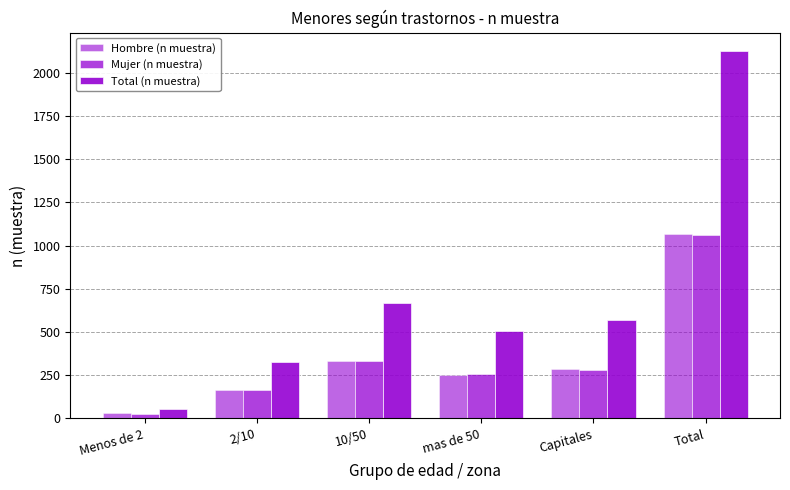

Is the value of Total (n muestra) at 10/50 greater than the value of Hombre (n muestra) at Total?

No